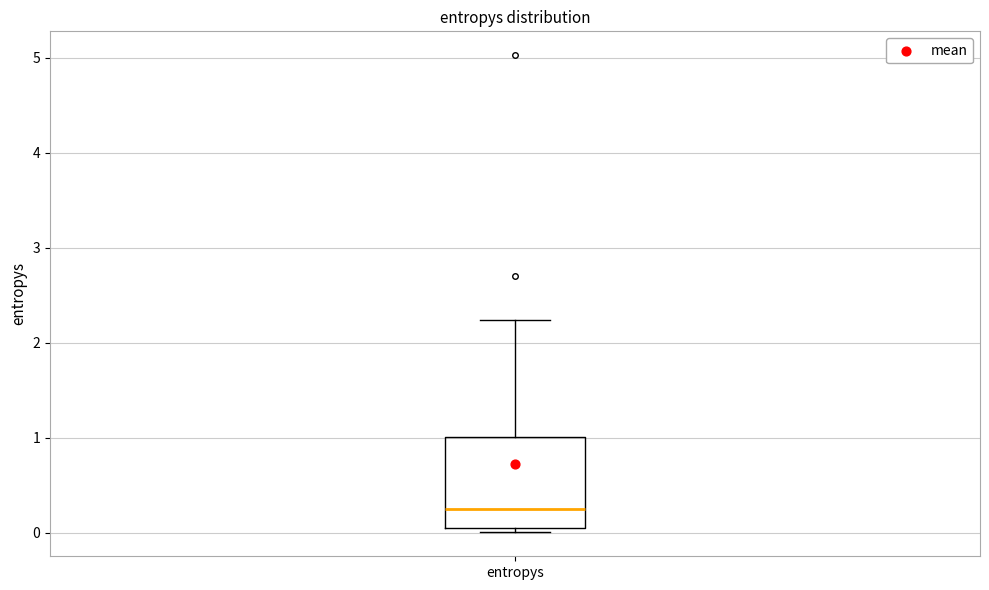

Read this box plot against the y-axis: the position of the median line, the range covered by the box, and the ends of both whiskers. The values are not printed on the chart, so give them approximately, as read against the axis.

median 0.2, box 0.0 to 1.0, whiskers 0.0 (just below the box's lower edge) to 2.2